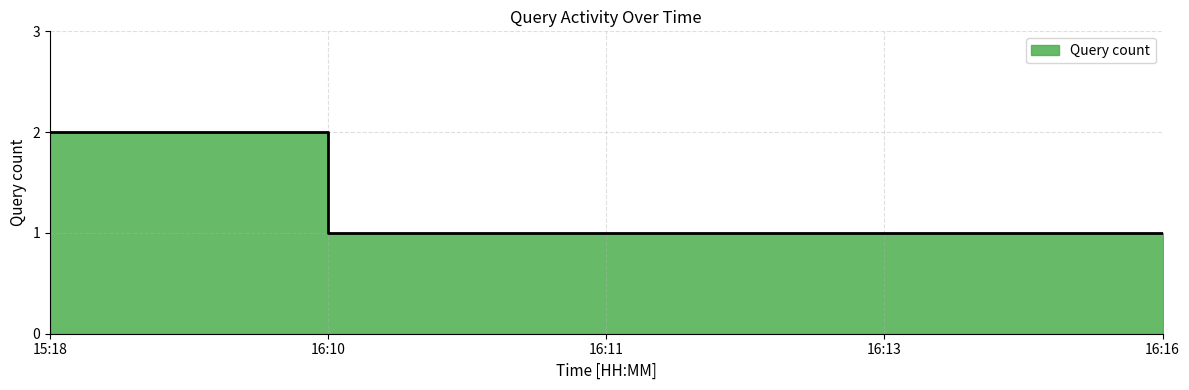

Rank the categories by value from highest to lowest.

15:18, 16:10, 16:11, 16:13, 16:16